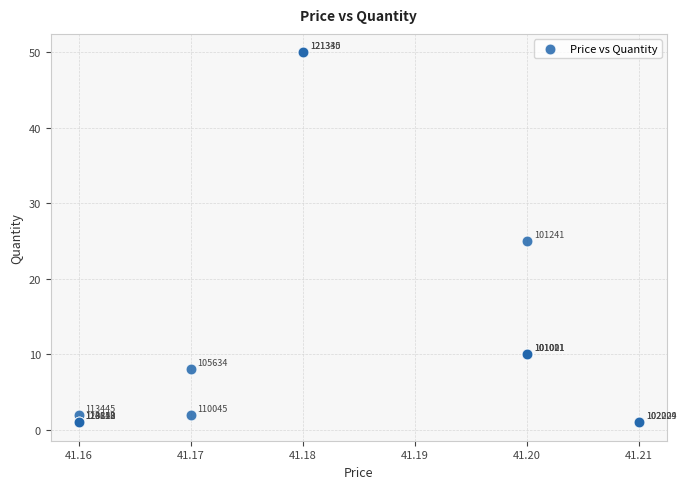

What Y value in the scatter plot is closest to 25?

25